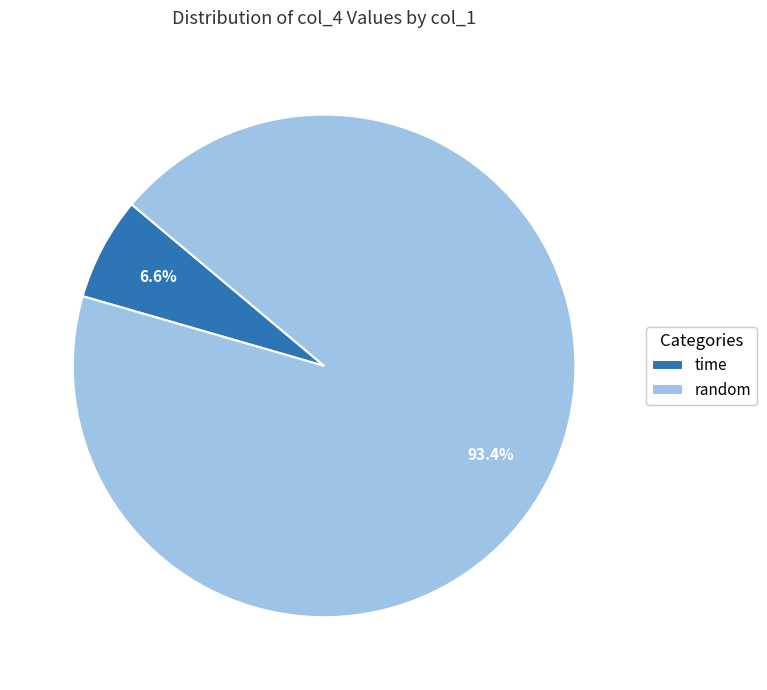

Is it true that random is 1% of the pie?

False